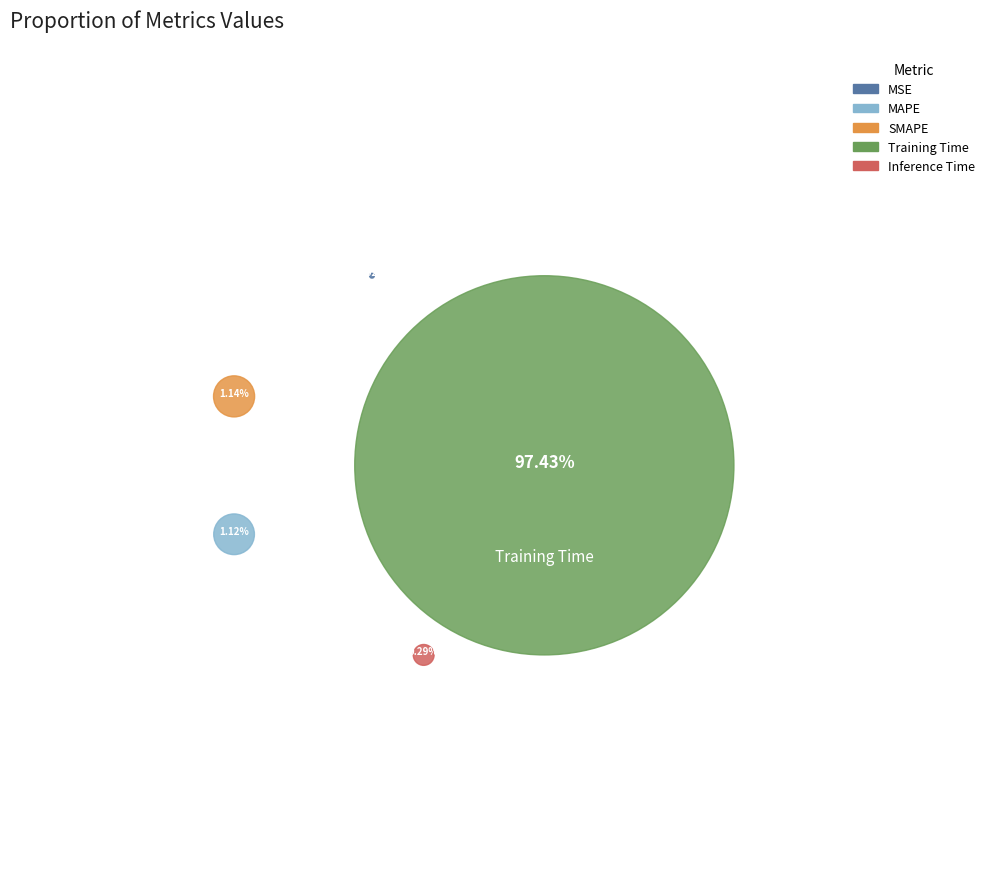

Which slice is the smallest?

MSE